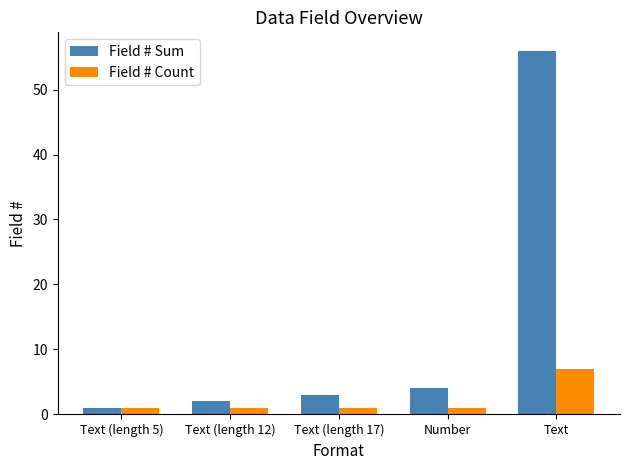

Is it true that Field # Sum equals 3 at Text (length 17)?

True